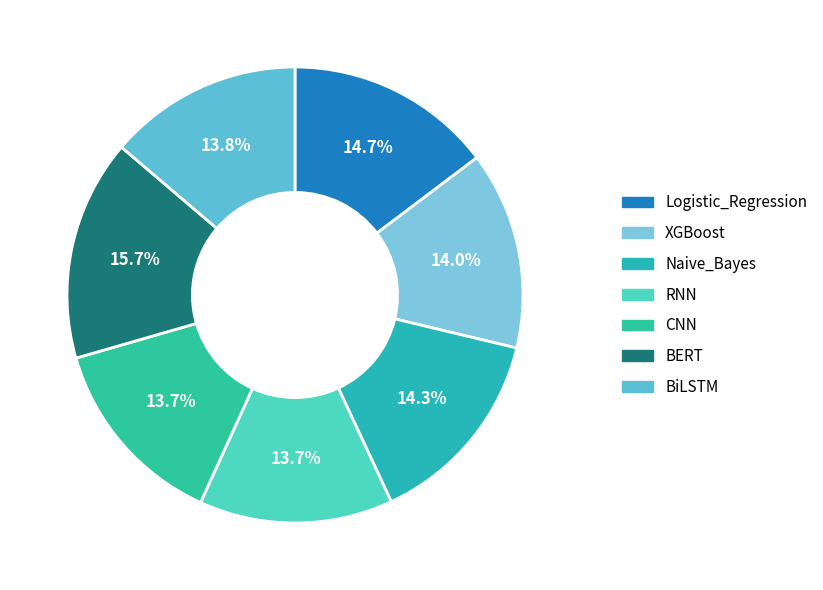

Which slice is the largest?

BERT